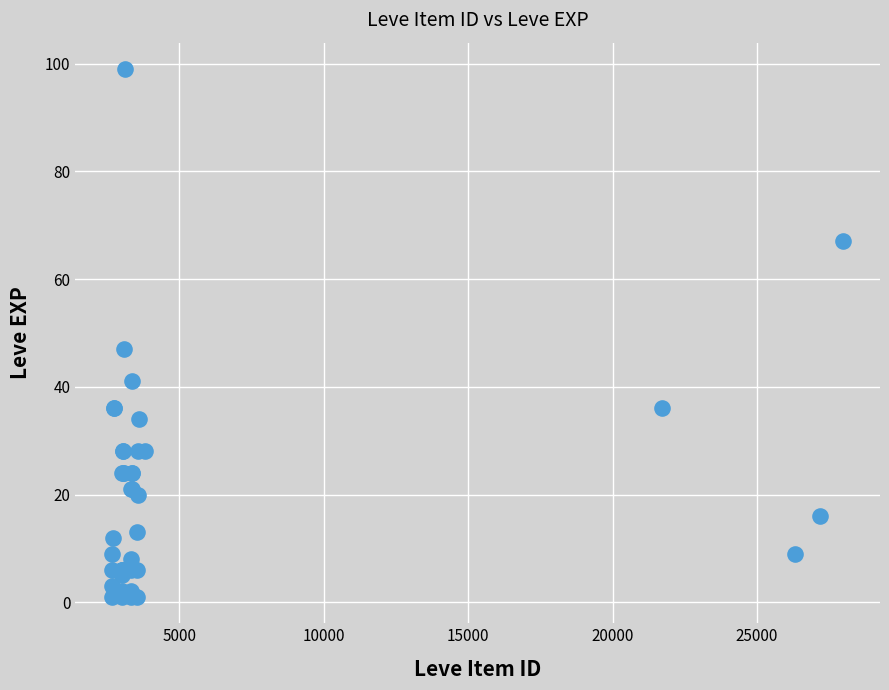

What Y value in the scatter plot is closest to 50?

47